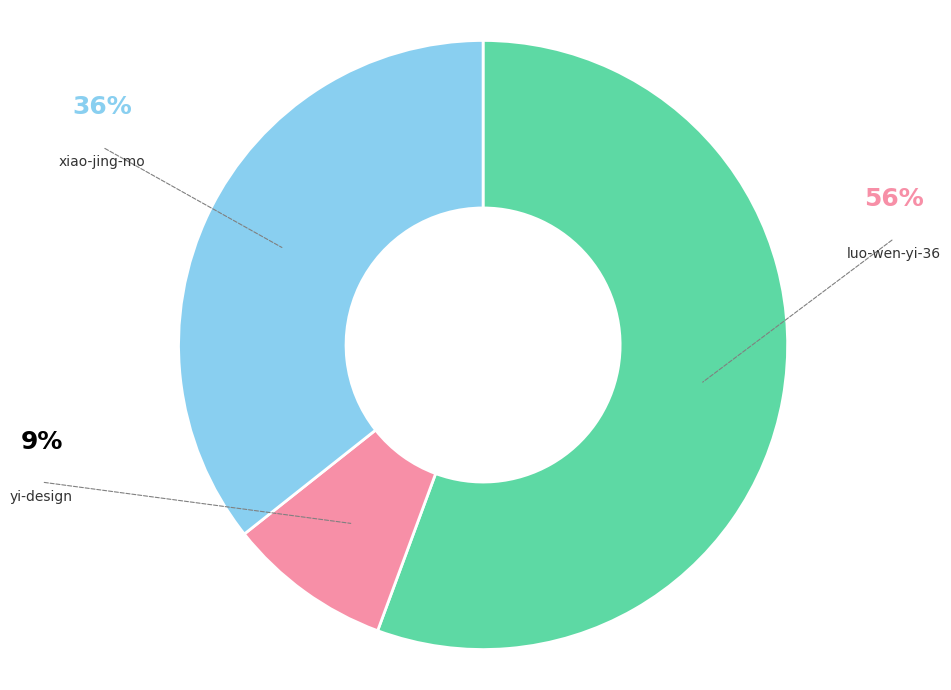

What is the change in value from luo-wen-yi-36 to yi-design?

-149776